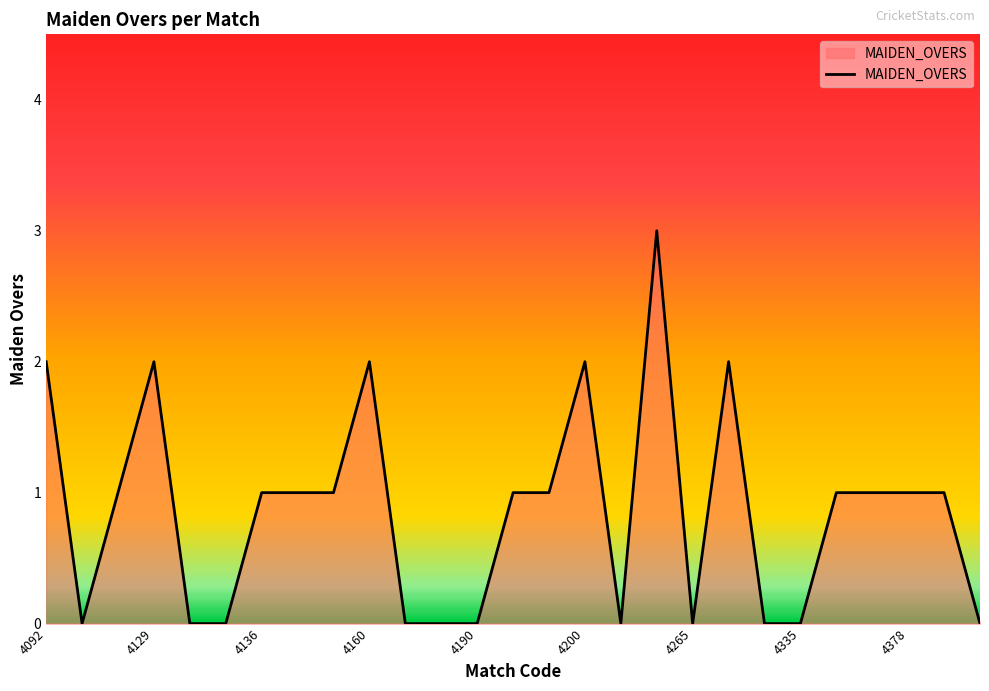

How many lines are shown in the chart?

1